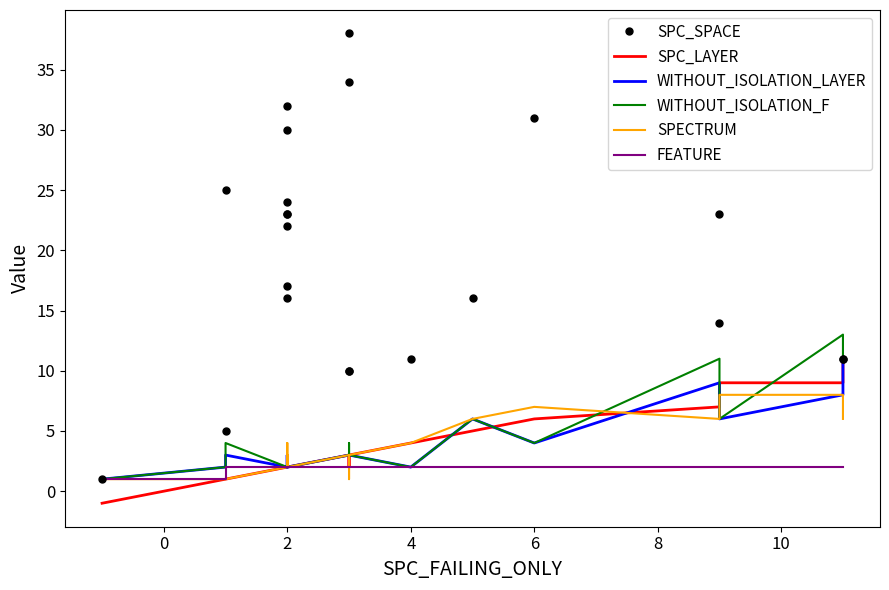

True or false: SPC_SPACE and WITHOUT_ISOLATION_LAYER intersect in this chart.

False